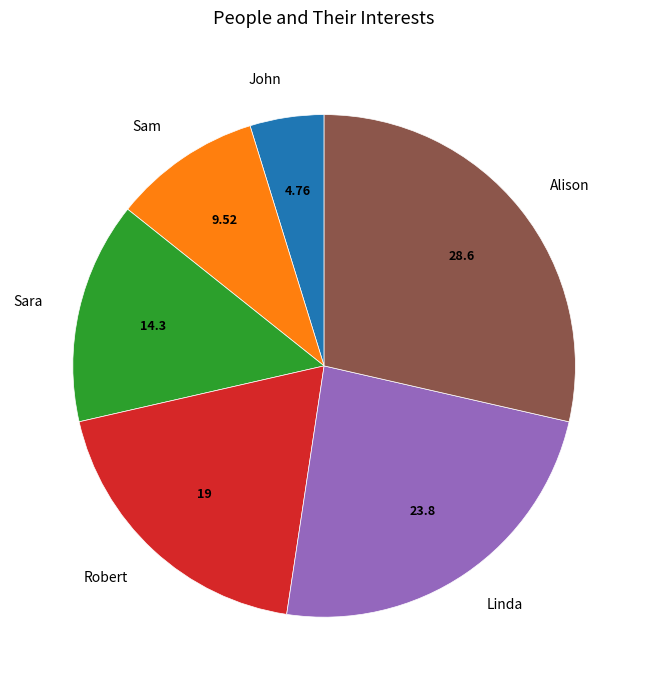

What is the largest slice in the pie chart?

Alison